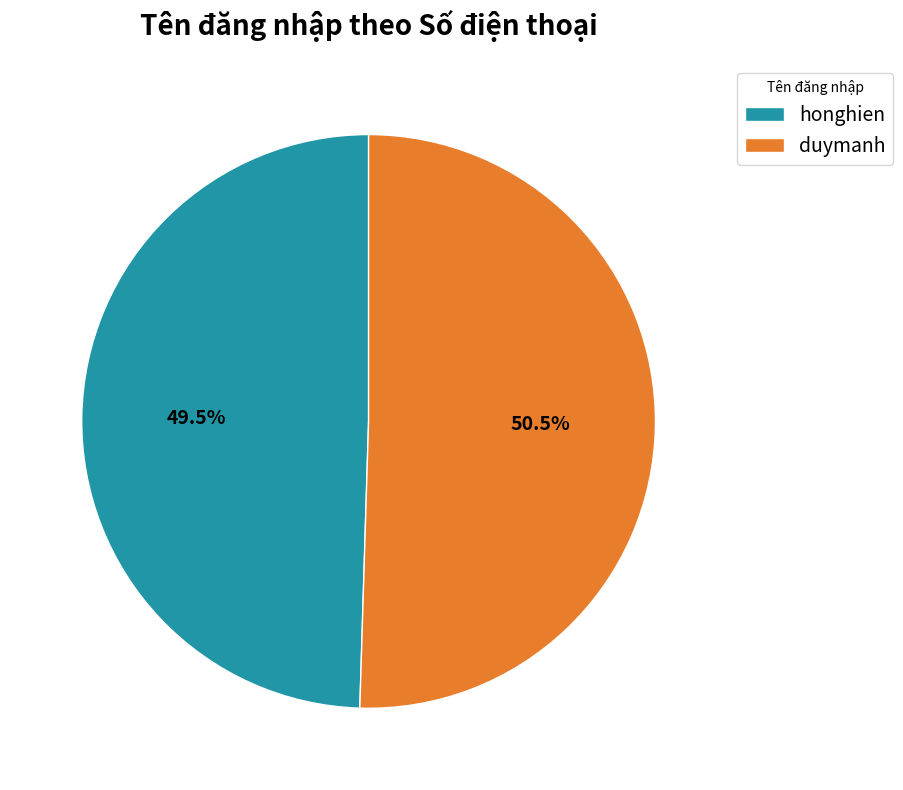

Rank the categories by value from highest to lowest.

duymanh, honghien